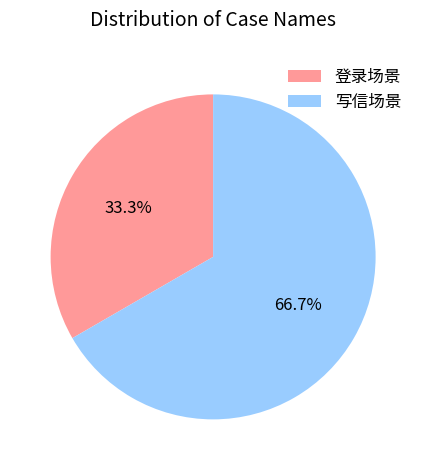

How many slices are in this pie chart?

2